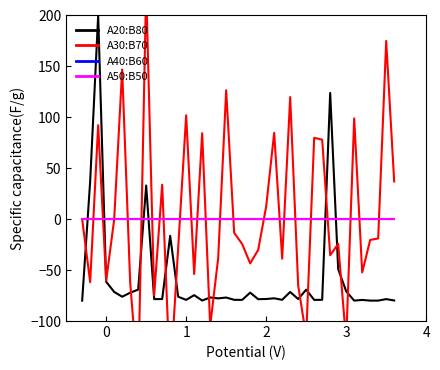

What is the highest value of the A20:B80 series?

200.0